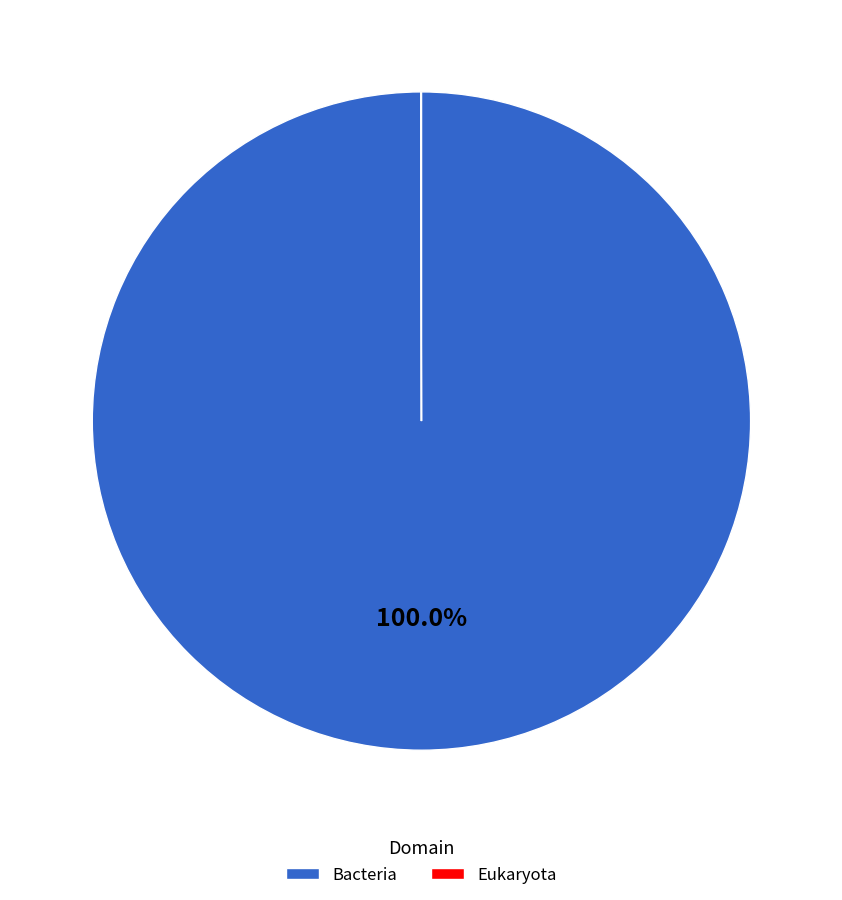

Which category has the biggest portion of the pie?

Bacteria